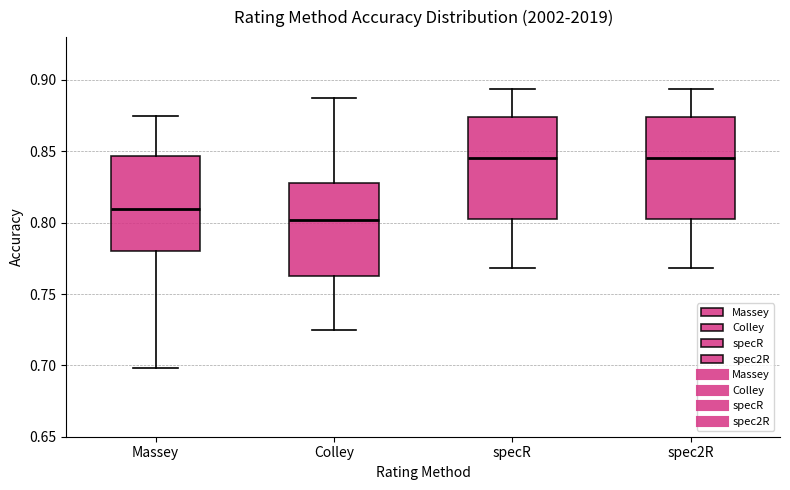

Reading left to right, transcribe this box plot: for each box, give where its median line is, the range the box spans, and where its two whiskers end, as read against the y-axis. The values are not printed on the chart, so give them approximately, as read against the axis.

Massey: median 0.810, box 0.780 to 0.845, whiskers 0.700 to 0.875
Colley: median 0.800, box 0.760 to 0.830, whiskers 0.725 to 0.890
specR: median 0.845, box 0.805 to 0.875, whiskers 0.770 to 0.895
spec2R: median 0.845, box 0.805 to 0.875, whiskers 0.770 to 0.895